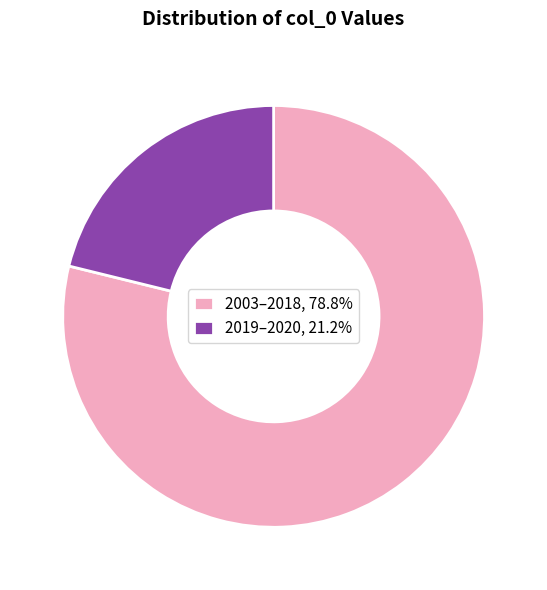

Approximately how many times larger is the value at 2003–2018, 78.8% compared to 2019–2020, 21.2%?

3.7